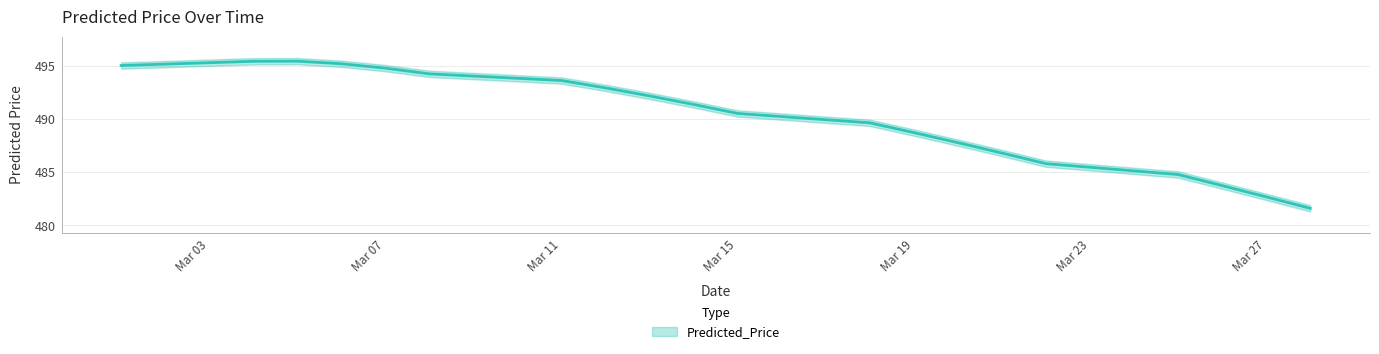

What is the difference between the maximum and second lowest values?

12.8